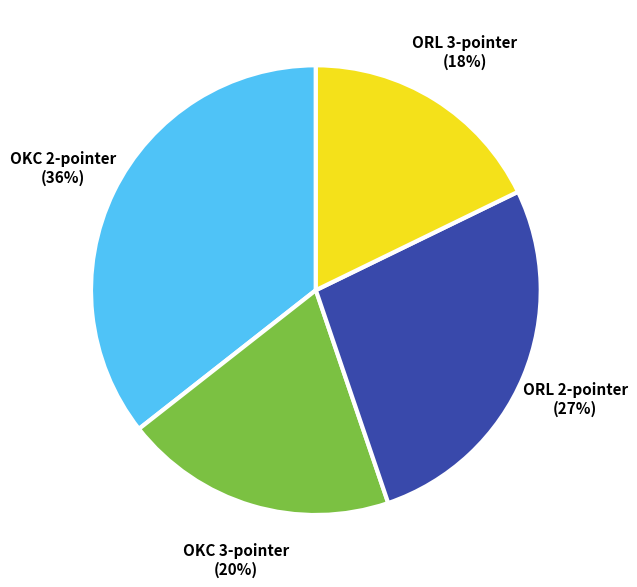

Count the number of slices in the pie.

4